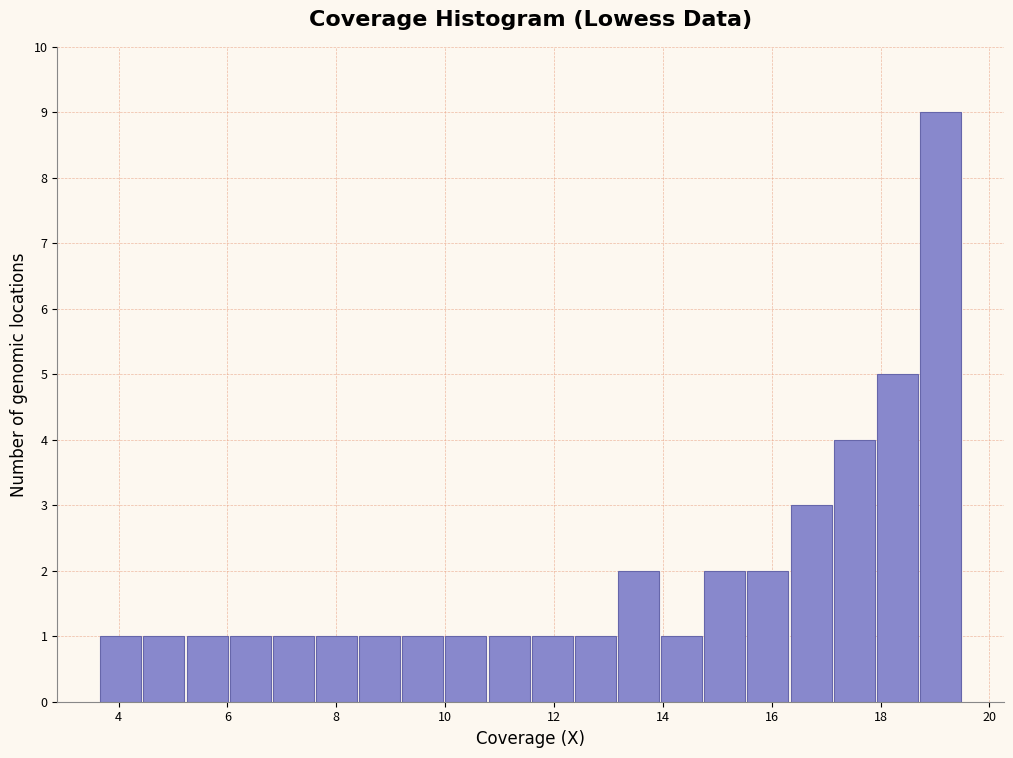

Around what value on the x-axis is the tallest bar? Give the approximate position of its centre, as read against the axis.

19.0